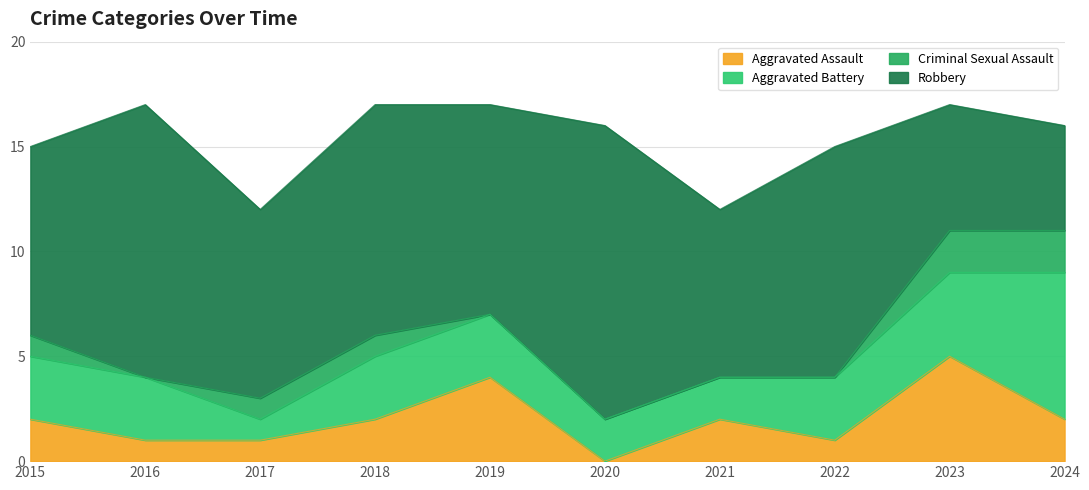

What is the spread (max minus min) of values at 2018?

10